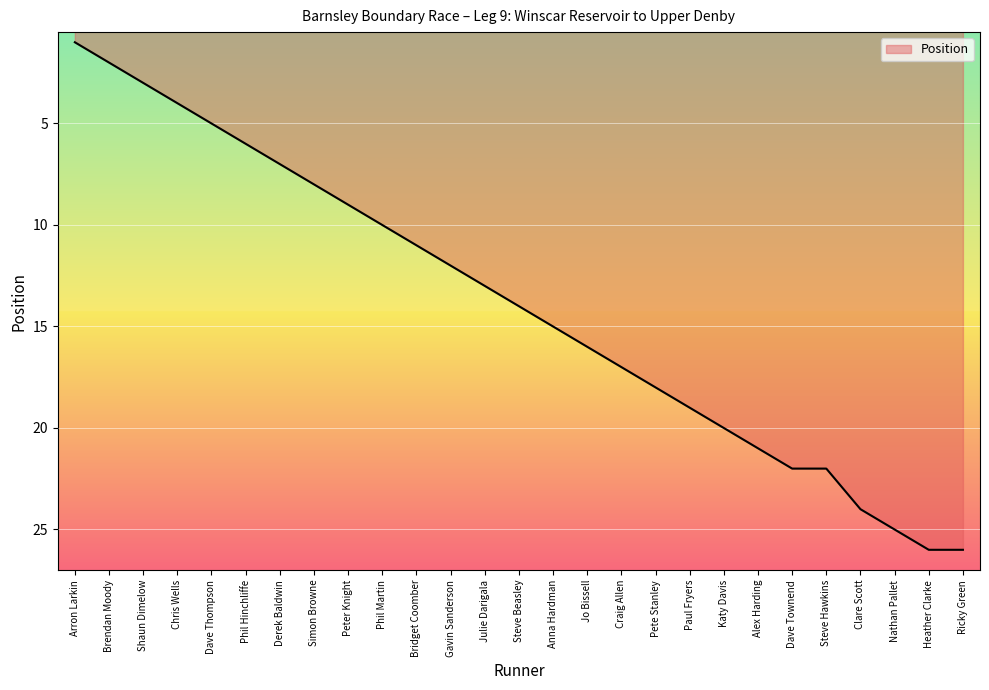

At which label is the value closest to 13?

Julie Darigala